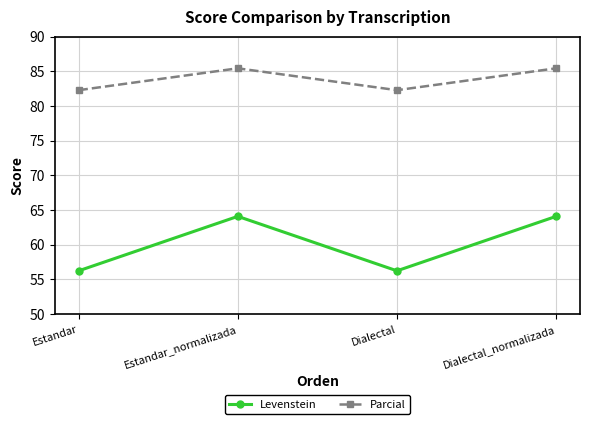

At which category does Levenstein reach its first local peak?

Estandar_normalizada